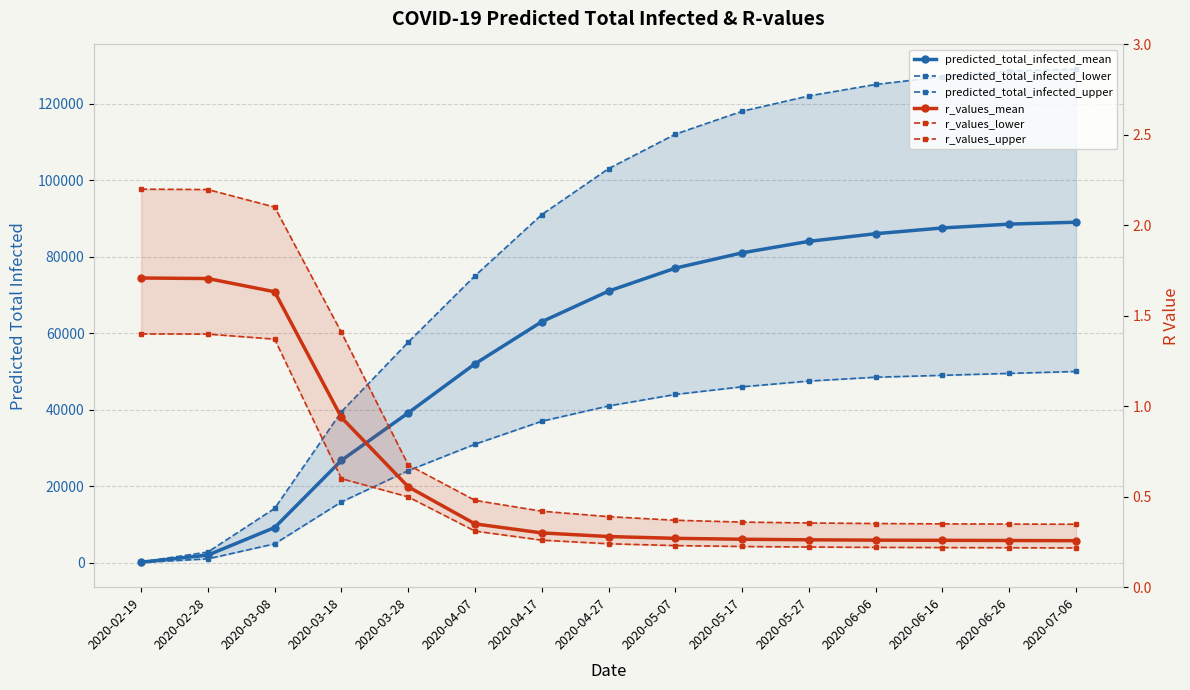

True or false: predicted_total_infected_lower and predicted_total_infected_mean intersect in this chart.

False